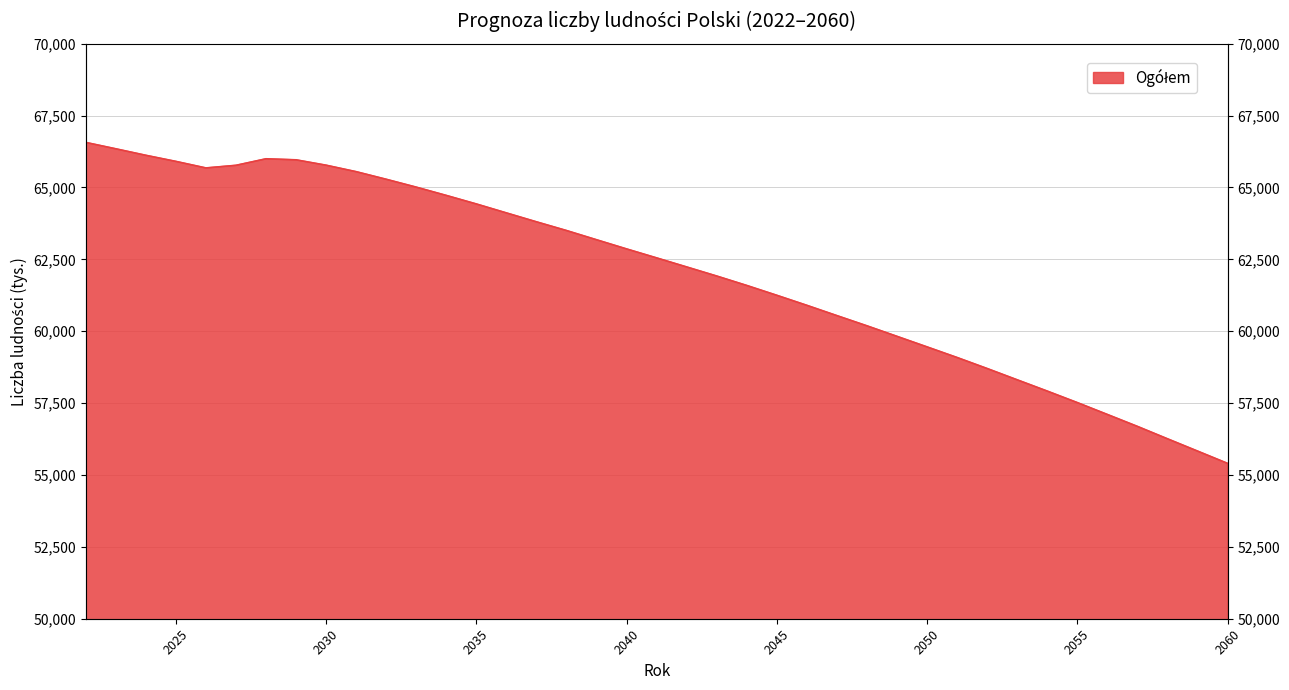

What is the difference between the maximum and minimum values?

11164